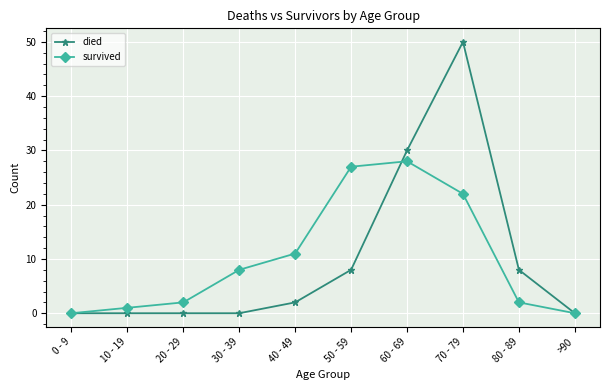

Which series has the largest range (max minus min)?

died